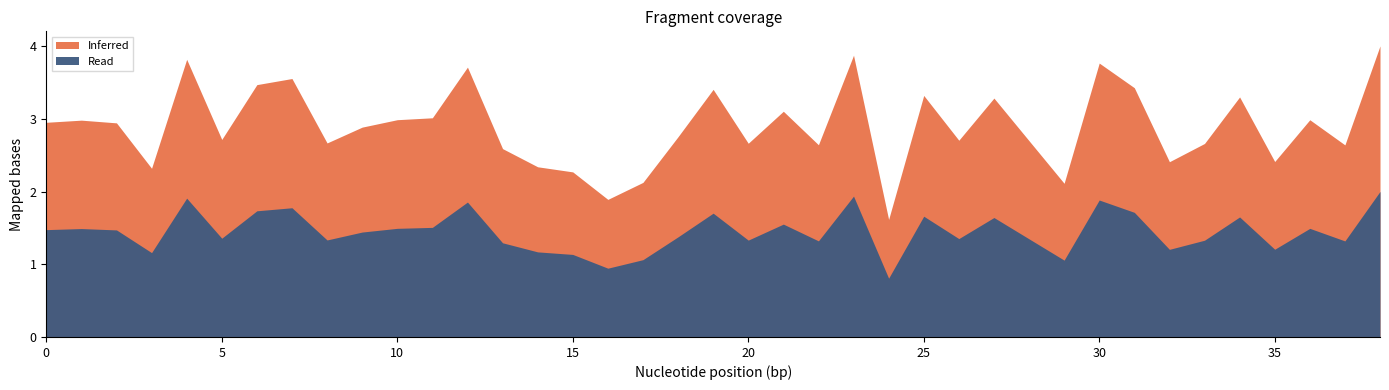

Rank the series by their maximum value, from highest to lowest.

Inferred, Read